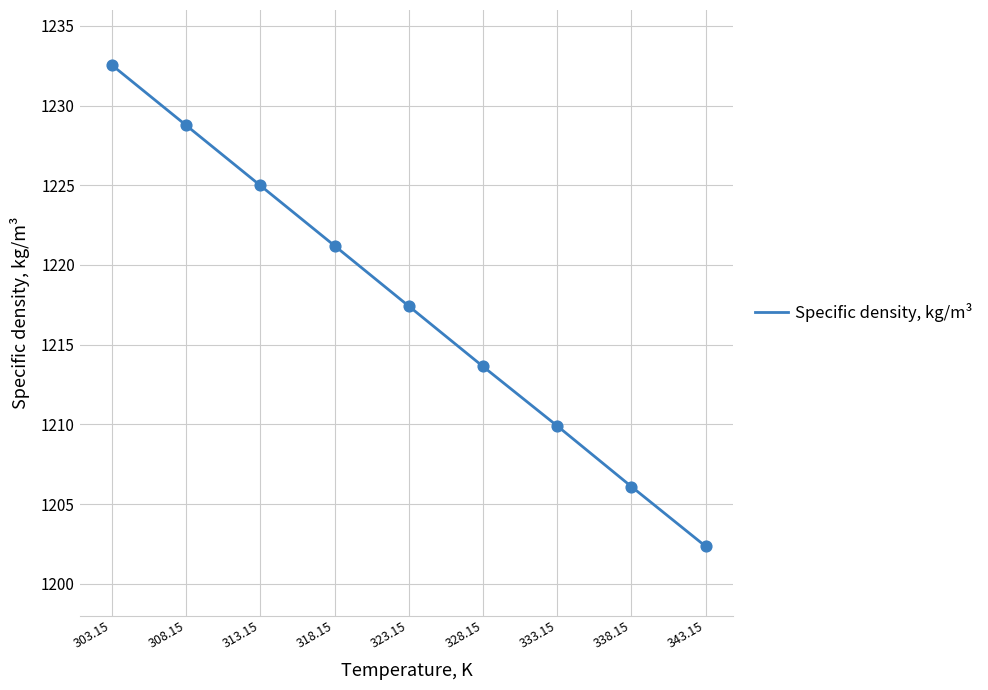

What is the change in value from 308.15 to 338.15?

-22.7